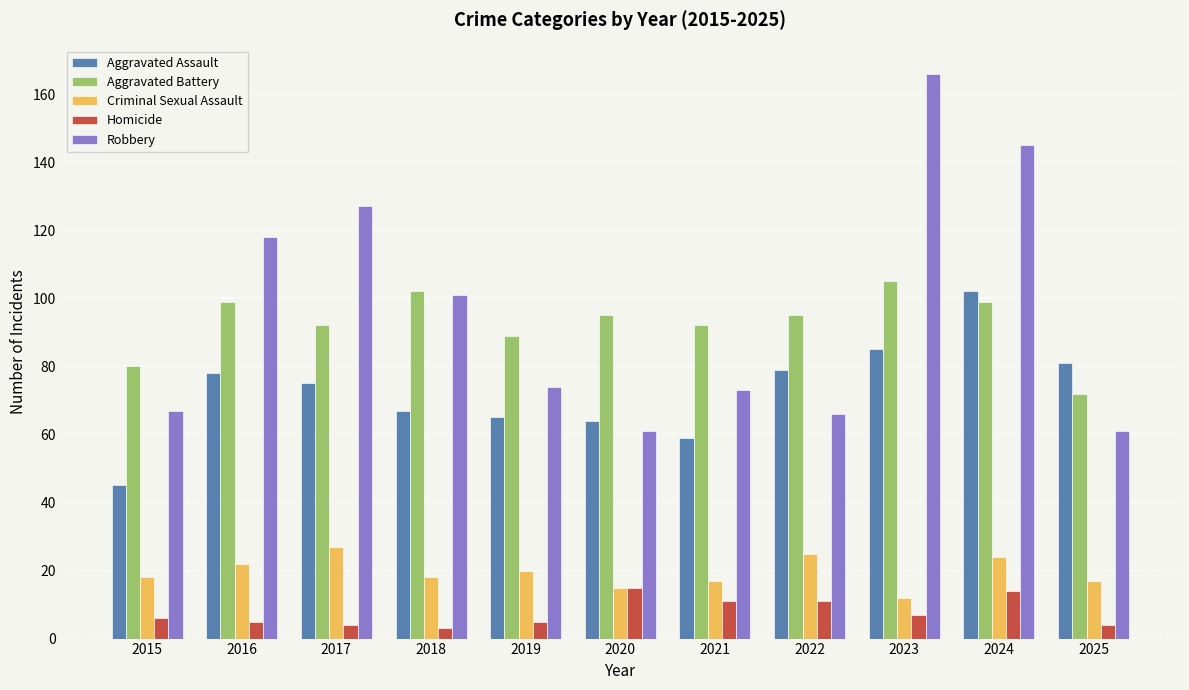

What are all the series names shown in the legend?

Aggravated Assault, Aggravated Battery, Criminal Sexual Assault, Homicide, Robbery